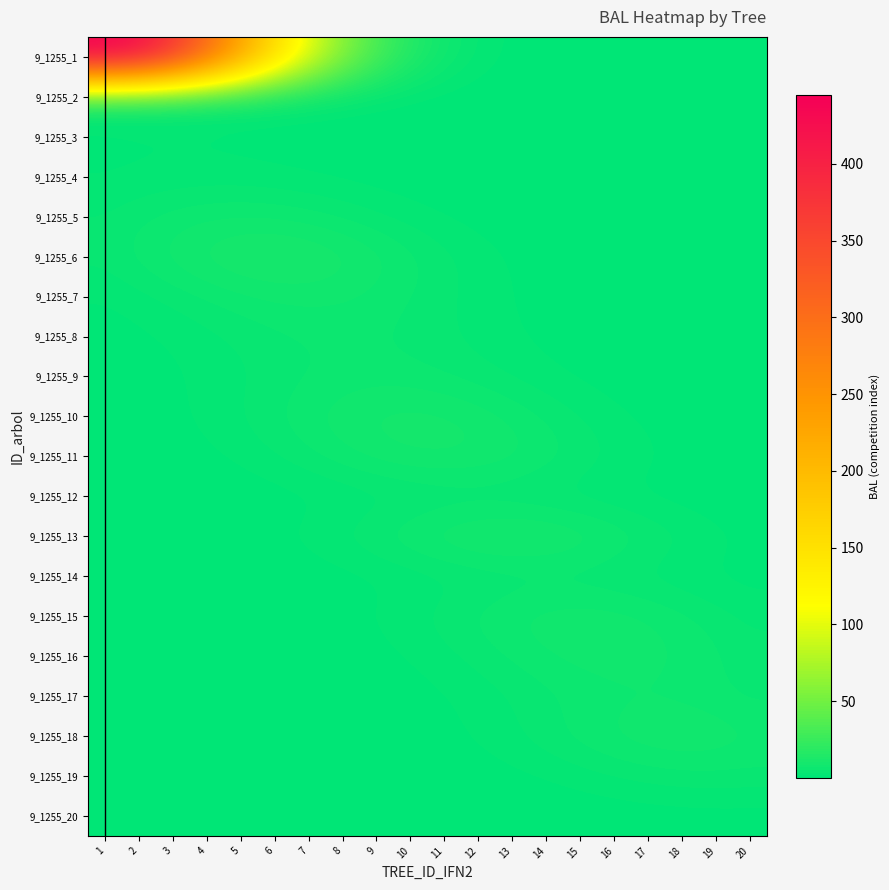

Reading left to right, transcribe all the data shown in this chart.

9_1255_1: 1=444.9	2=427.1	3=377.9	4=308.1	5=231.5	6=160.4	7=102.4	8=60.2	9=32.6	10=16.3	11=7.5	12=3.2	13=1.2	14=0.4	15=0.1	16=0.0	17=0.0	18=0.0	19=0.0	20=0.0
9_1255_2: 1=4.0	2=4.2	3=4.0	4=3.6	5=2.9	6=2.2	7=1.5	8=1.0	9=0.6	10=0.3	11=0.2	12=0.1	13=0.0	14=0.0	15=0.0	16=0.0	17=0.0	18=0.0	19=0.0	20=0.0
9_1255_3: 1=1.2	2=1.3	3=1.4	4=1.3	5=1.2	6=1.0	7=0.7	8=0.5	9=0.3	10=0.2	11=0.1	12=0.1	13=0.0	14=0.0	15=0.0	16=0.0	17=0.0	18=0.0	19=0.0	20=0.0
9_1255_4: 1=1.5	2=1.8	3=2.1	4=2.2	5=2.1	6=1.8	7=1.5	8=1.1	9=0.8	10=0.5	11=0.3	12=0.2	13=0.1	14=0.0	15=0.0	16=0.0	17=0.0	18=0.0	19=0.0	20=0.0
9_1255_5: 1=3.7	2=4.9	3=6.0	4=6.8	5=7.1	6=6.8	7=6.0	8=4.9	9=3.7	10=2.5	11=1.6	12=1.0	13=0.5	14=0.3	15=0.1	16=0.1	17=0.0	18=0.0	19=0.0	20=0.0
9_1255_6: 1=4.2	2=6.1	3=8.1	4=9.9	5=11.2	6=11.6	7=11.2	8=9.9	9=8.1	10=6.1	11=4.2	12=2.7	13=1.6	14=0.9	15=0.4	16=0.2	17=0.1	18=0.0	19=0.0	20=0.0
9_1255_7: 1=1.7	2=2.7	3=3.9	4=5.2	5=6.4	6=7.2	7=7.5	8=7.2	9=6.4	10=5.2	11=3.9	12=2.7	13=1.7	14=1.0	15=0.6	16=0.3	17=0.1	18=0.1	19=0.0	20=0.0
9_1255_8: 1=0.7	2=1.2	3=2.0	4=2.8	5=3.8	6=4.6	7=5.2	8=5.4	9=5.2	10=4.6	11=3.8	12=2.8	13=2.0	14=1.2	15=0.7	16=0.4	17=0.2	18=0.1	19=0.0	20=0.0
9_1255_9: 1=0.4	2=0.8	3=1.4	4=2.2	5=3.1	6=4.2	7=5.1	8=5.8	9=6.0	10=5.8	11=5.1	12=4.2	13=3.1	14=2.2	15=1.4	16=0.8	17=0.4	18=0.2	19=0.1	20=0.0
9_1255_10: 1=0.4	2=0.7	3=1.3	4=2.2	5=3.5	6=5.1	7=6.8	8=8.3	9=9.4	10=9.8	11=9.4	12=8.3	13=6.8	14=5.1	15=3.5	16=2.2	17=1.3	18=0.7	19=0.4	20=0.2
9_1255_11: 1=0.2	2=0.3	3=0.7	4=1.3	5=2.2	6=3.4	7=4.9	8=6.5	9=8.0	10=9.0	11=9.4	12=9.0	13=8.0	14=6.5	15=4.9	16=3.4	17=2.2	18=1.3	19=0.7	20=0.3
9_1255_12: 1=0.0	2=0.0	3=0.1	4=0.2	5=0.4	6=0.7	7=1.0	8=1.5	9=2.0	10=2.4	11=2.7	12=2.9	13=2.7	14=2.4	15=2.0	16=1.5	17=1.0	18=0.7	19=0.4	20=0.2
9_1255_13: 1=0.0	2=0.1	3=0.2	4=0.4	5=0.8	6=1.5	7=2.5	8=3.9	9=5.7	10=7.5	11=9.3	12=10.5	13=10.9	14=10.5	15=9.3	16=7.5	17=5.7	18=3.9	19=2.5	20=1.5
9_1255_14: 1=0.0	2=0.0	3=0.0	4=0.1	5=0.1	6=0.3	7=0.5	8=0.8	9=1.3	10=1.8	11=2.4	12=3.0	13=3.4	14=3.5	15=3.4	16=3.0	17=2.4	18=1.8	19=1.3	20=0.8
9_1255_15: 1=0.0	2=0.0	3=0.0	4=0.1	5=0.1	6=0.3	7=0.6	8=1.2	9=2.0	10=3.1	11=4.4	12=5.9	13=7.2	14=8.2	15=8.5	16=8.2	17=7.2	18=5.9	19=4.4	20=3.1
9_1255_16: 1=0.0	2=0.0	3=0.0	4=0.0	5=0.1	6=0.1	7=0.3	8=0.6	9=1.1	10=1.8	11=2.9	12=4.2	13=5.6	14=6.8	15=7.7	16=8.0	17=7.7	18=6.8	19=5.6	20=4.2
9_1255_17: 1=0.0	2=0.0	3=0.0	4=0.0	5=0.0	6=0.0	7=0.1	8=0.2	9=0.5	10=0.9	11=1.5	12=2.4	13=3.4	14=4.5	15=5.6	16=6.3	17=6.5	18=6.3	19=5.6	20=4.5
9_1255_18: 1=0.0	2=0.0	3=0.0	4=0.0	5=0.0	6=0.0	7=0.1	8=0.2	9=0.3	10=0.7	11=1.2	12=2.1	13=3.2	14=4.7	15=6.2	16=7.6	17=8.6	18=8.9	19=8.6	20=7.6
9_1255_19: 1=0.0	2=0.0	3=0.0	4=0.0	5=0.0	6=0.0	7=0.0	8=0.0	9=0.1	10=0.2	11=0.4	12=0.7	13=1.1	14=1.7	15=2.5	16=3.3	17=4.1	18=4.6	19=4.8	20=4.6
9_1255_20: 1=0.0	2=0.0	3=0.0	4=0.0	5=0.0	6=0.0	7=0.0	8=0.0	9=0.0	10=0.0	11=0.0	12=0.0	13=0.1	14=0.1	15=0.2	16=0.3	17=0.4	18=0.5	19=0.6	20=0.6